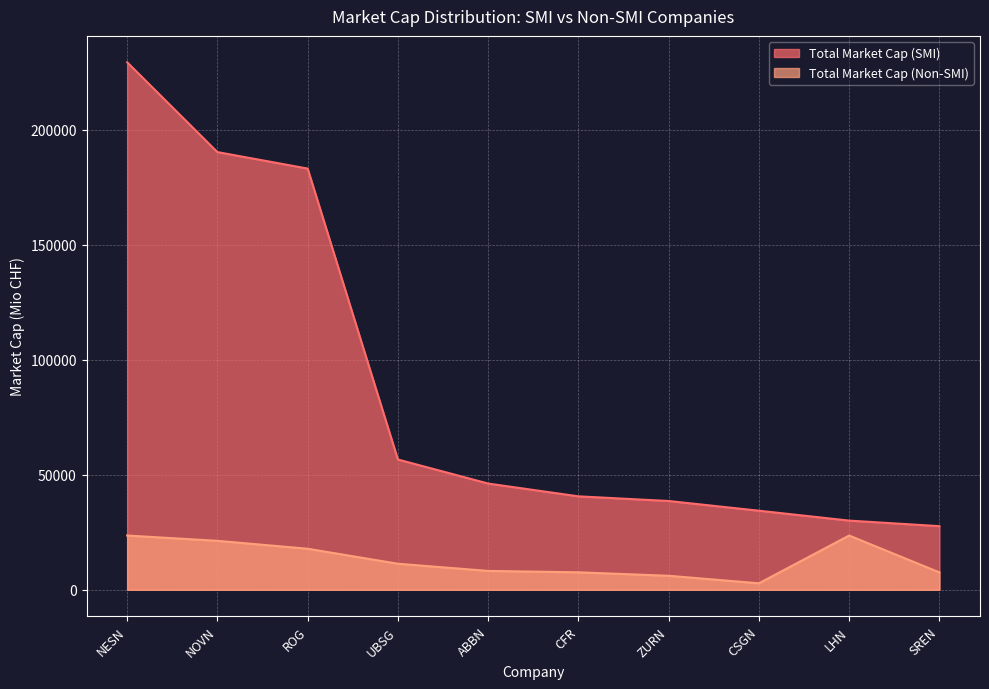

What are all the series names shown in the legend?

Total Market Cap (SMI), Total Market Cap (Non-SMI)